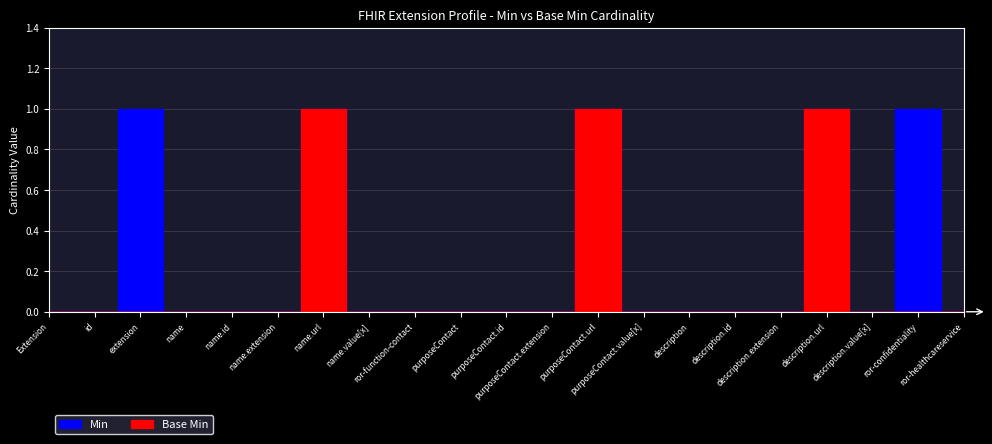

Which has a higher value, Extension.extension:name.value[x] or Extension.extension?

Extension.extension